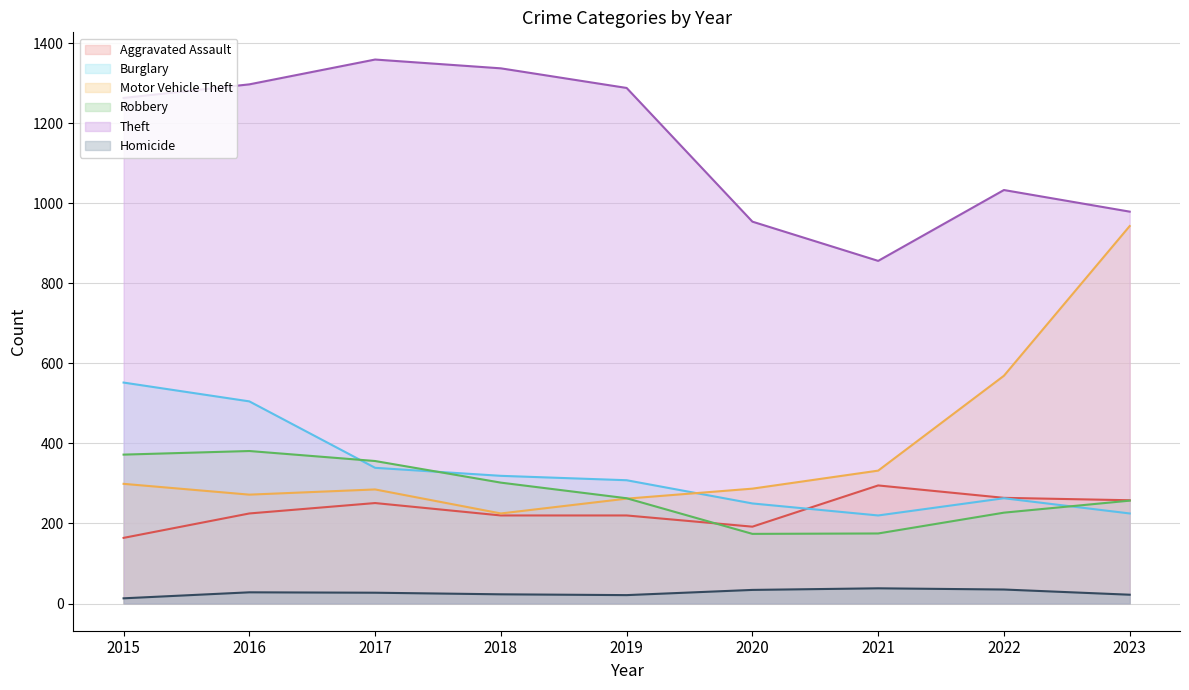

True or false: Burglary and Homicide intersect in this chart.

False